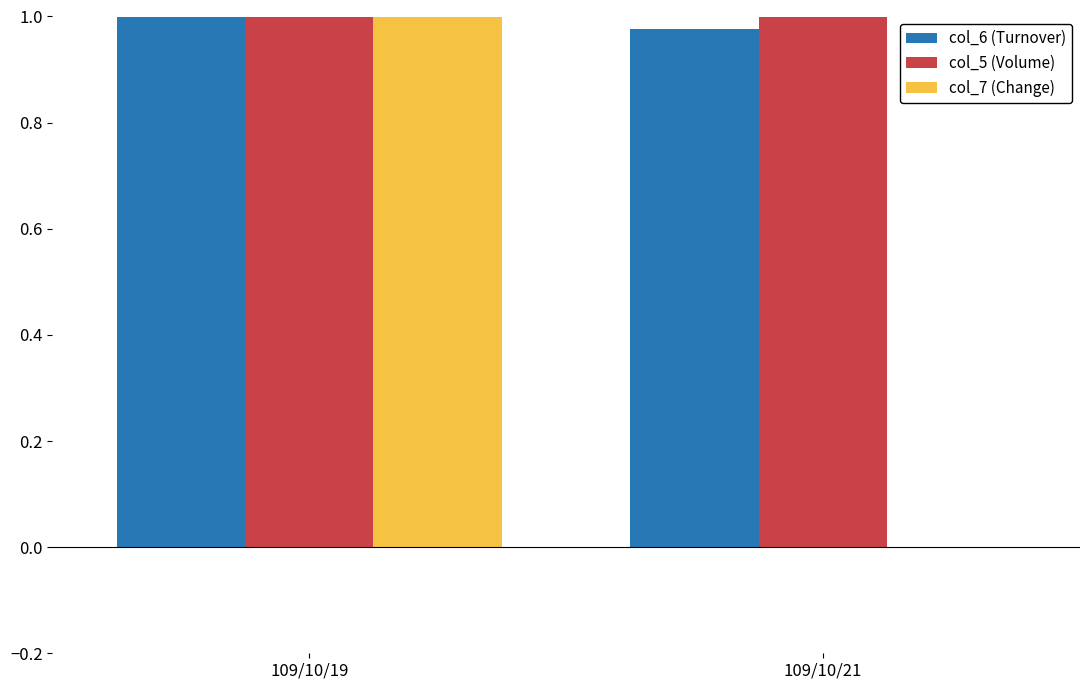

Is it true that col_7 (Change) equals 0.0 at 109/10/21?

True